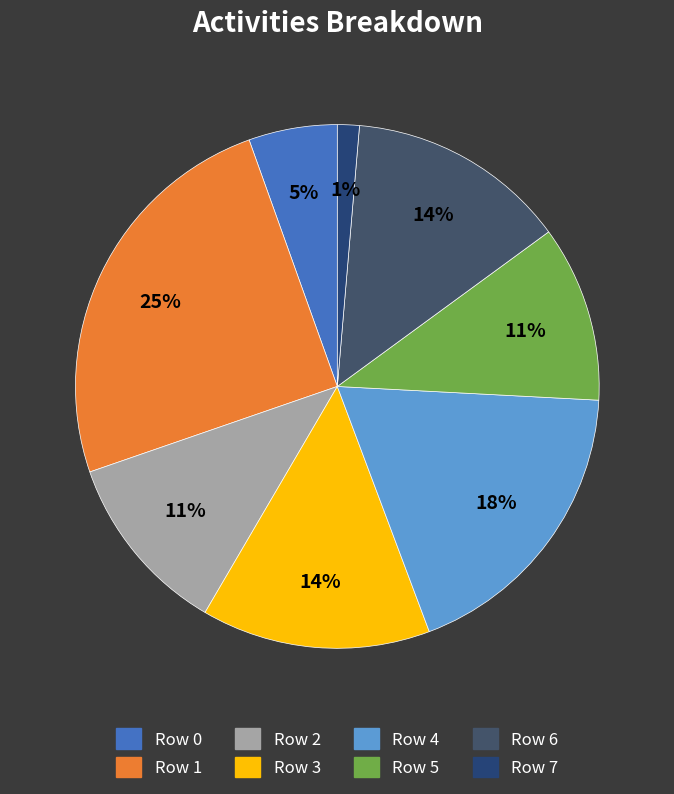

Which has a higher value, Row 3 or Row 7?

Row 3